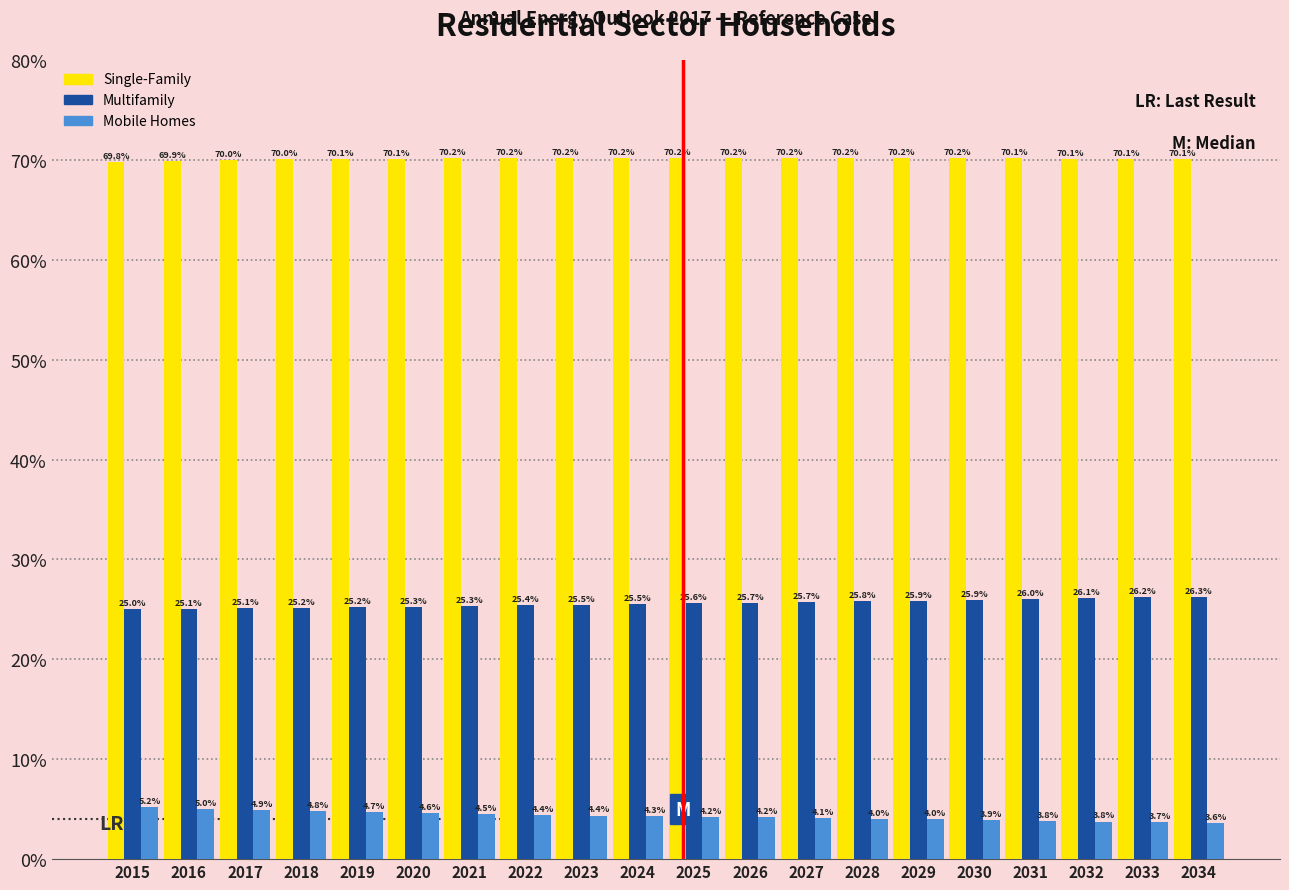

Reading left to right, extract all data points from this chart.

Single-Family: 2015=69.8	2016=69.9	2017=70.0	2018=70.0	2019=70.1	2020=70.1	2021=70.2	2022=70.2	2023=70.2	2024=70.2	2025=70.2	2026=70.2	2027=70.2	2028=70.2	2029=70.2	2030=70.2	2031=70.1	2032=70.1	2033=70.1	2034=70.1
Multifamily: 2015=25.0	2016=25.1	2017=25.1	2018=25.2	2019=25.2	2020=25.3	2021=25.3	2022=25.4	2023=25.5	2024=25.5	2025=25.6	2026=25.7	2027=25.7	2028=25.8	2029=25.9	2030=25.9	2031=26.0	2032=26.1	2033=26.2	2034=26.3
Mobile Homes: 2015=5.2	2016=5.0	2017=4.9	2018=4.8	2019=4.7	2020=4.6	2021=4.5	2022=4.4	2023=4.4	2024=4.3	2025=4.2	2026=4.2	2027=4.1	2028=4.0	2029=4.0	2030=3.9	2031=3.8	2032=3.8	2033=3.7	2034=3.6